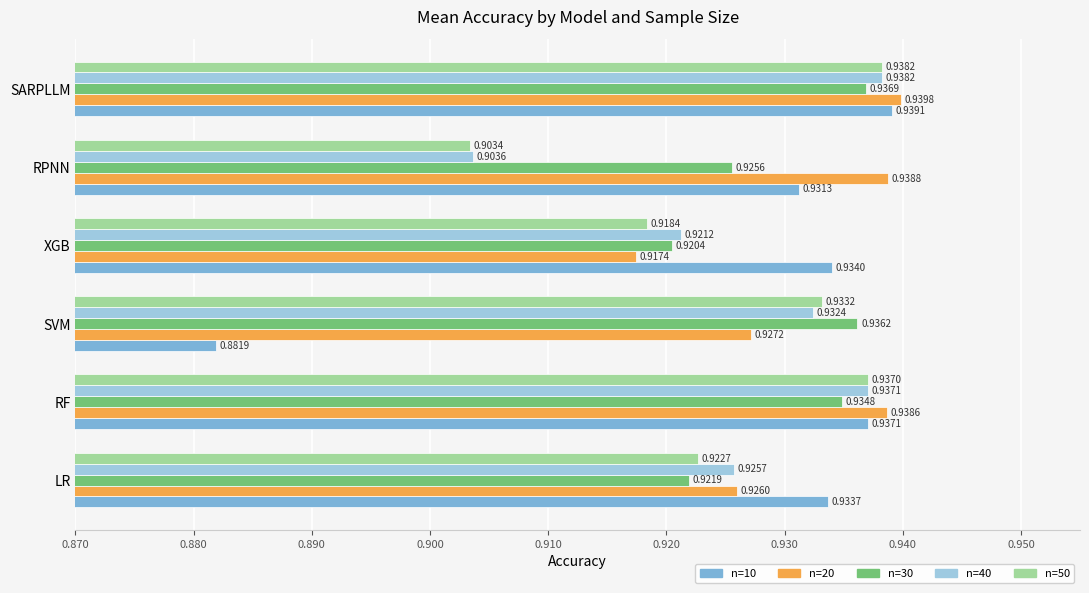

What is the total value across all series at XGB?

4.6